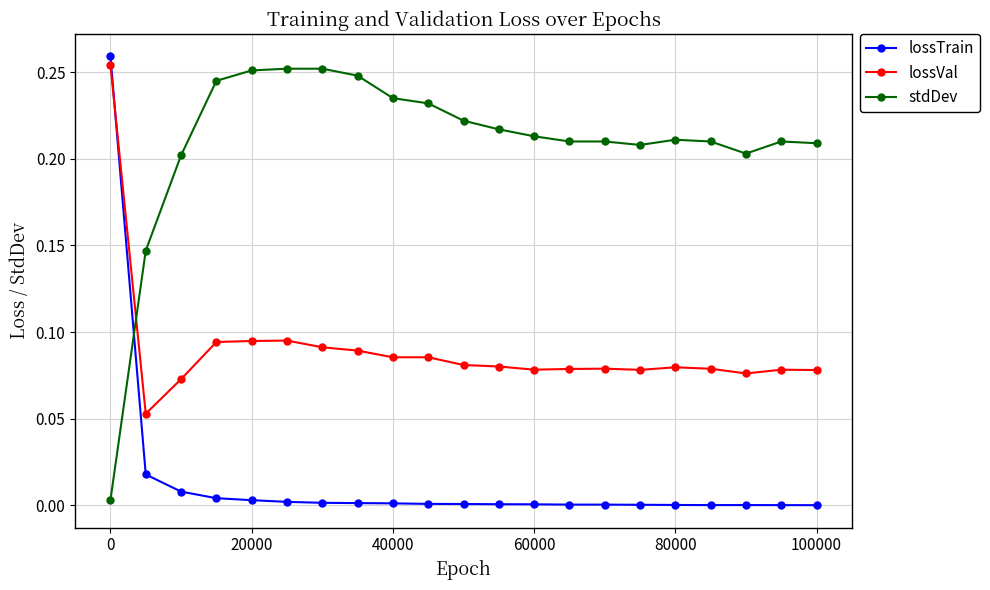

What is the sum of all stdDev values?

4.4